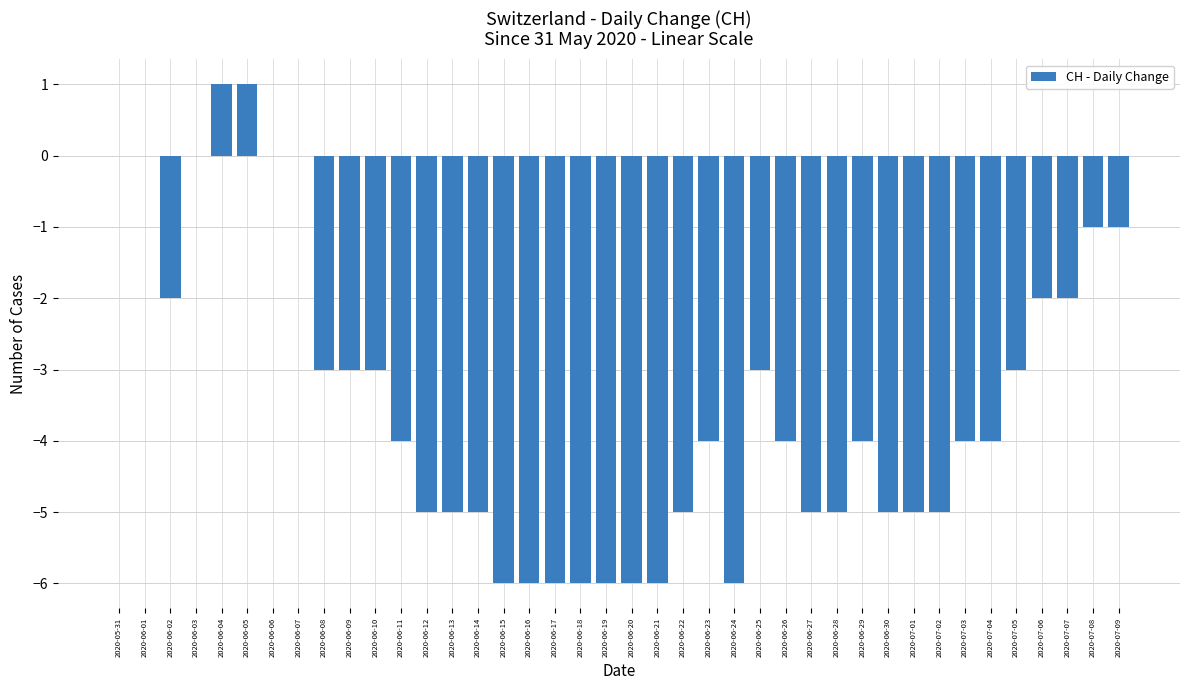

Read the value at 2020-06-09.

-3